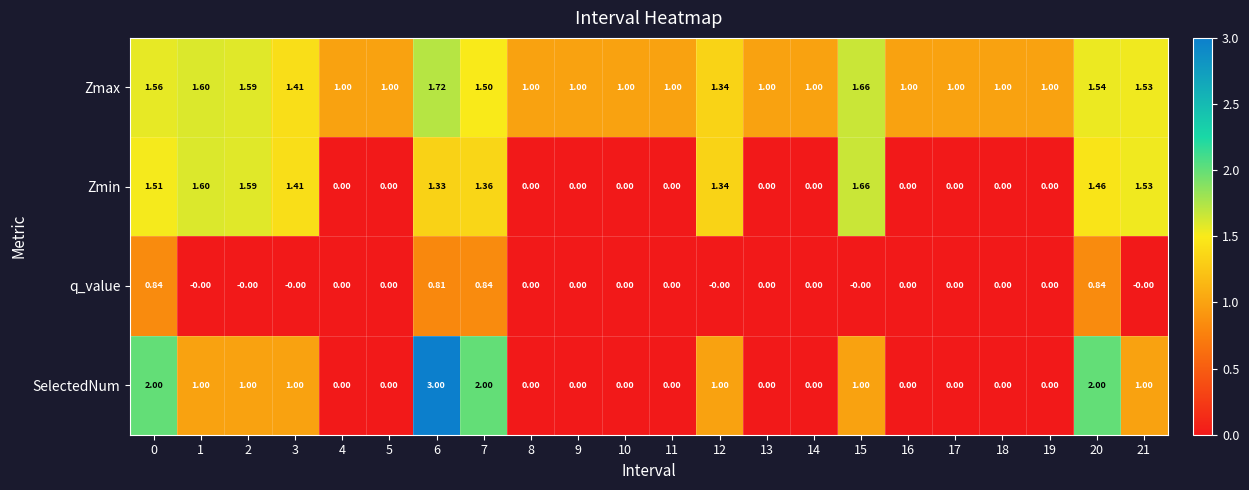

What is the greatest value displayed?

3.0